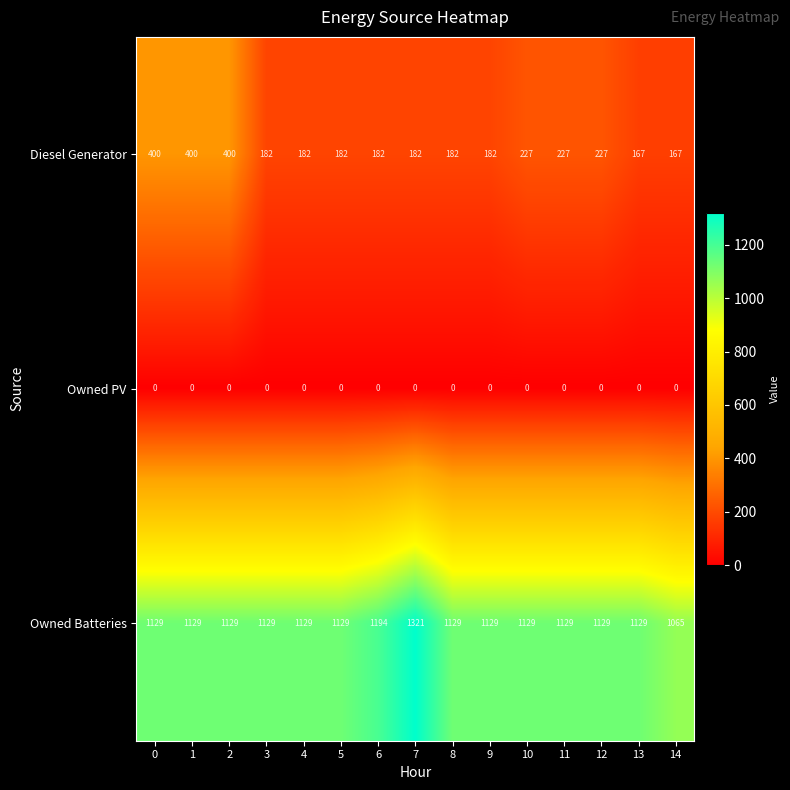

The value of Owned Batteries at 0 is 766. True or false?

False